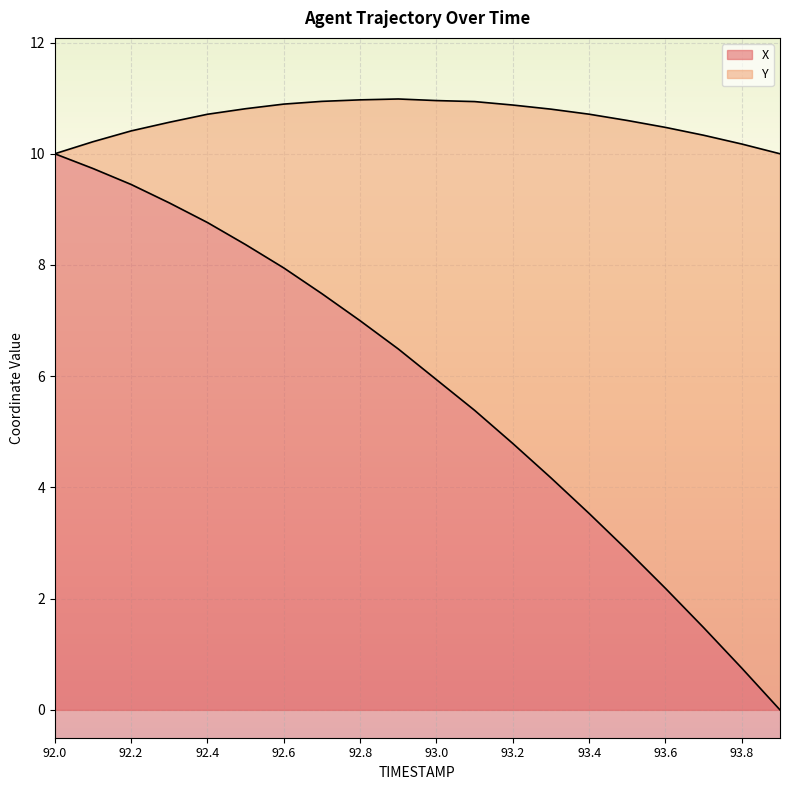

What is the label of the 3rd point from the right?

93.7